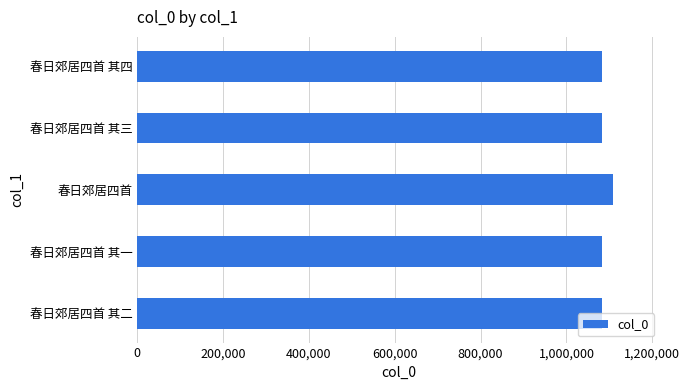

What is the difference between the maximum and minimum values?

26072